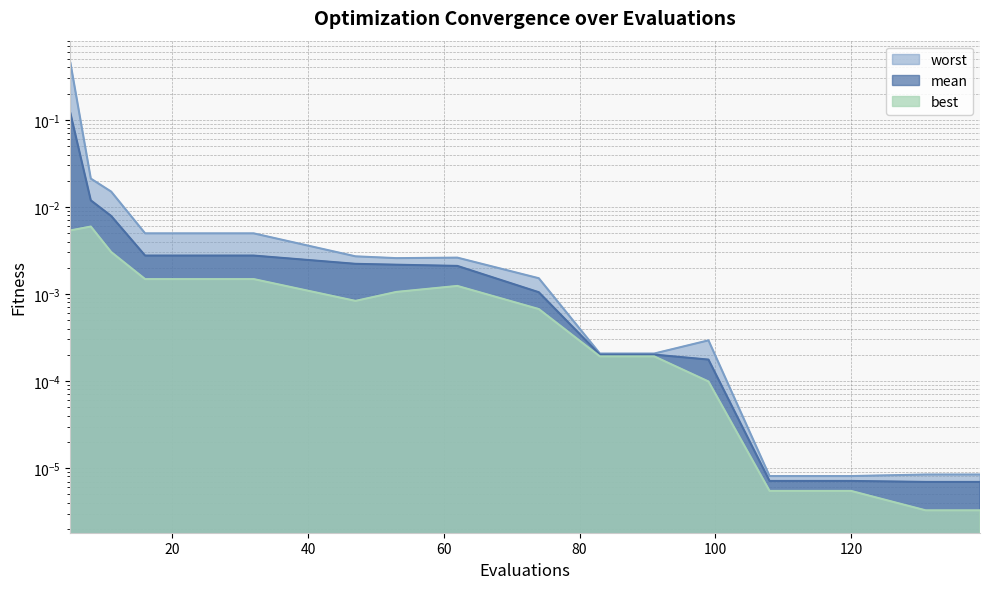

What is the sum of all mean values?

0.2